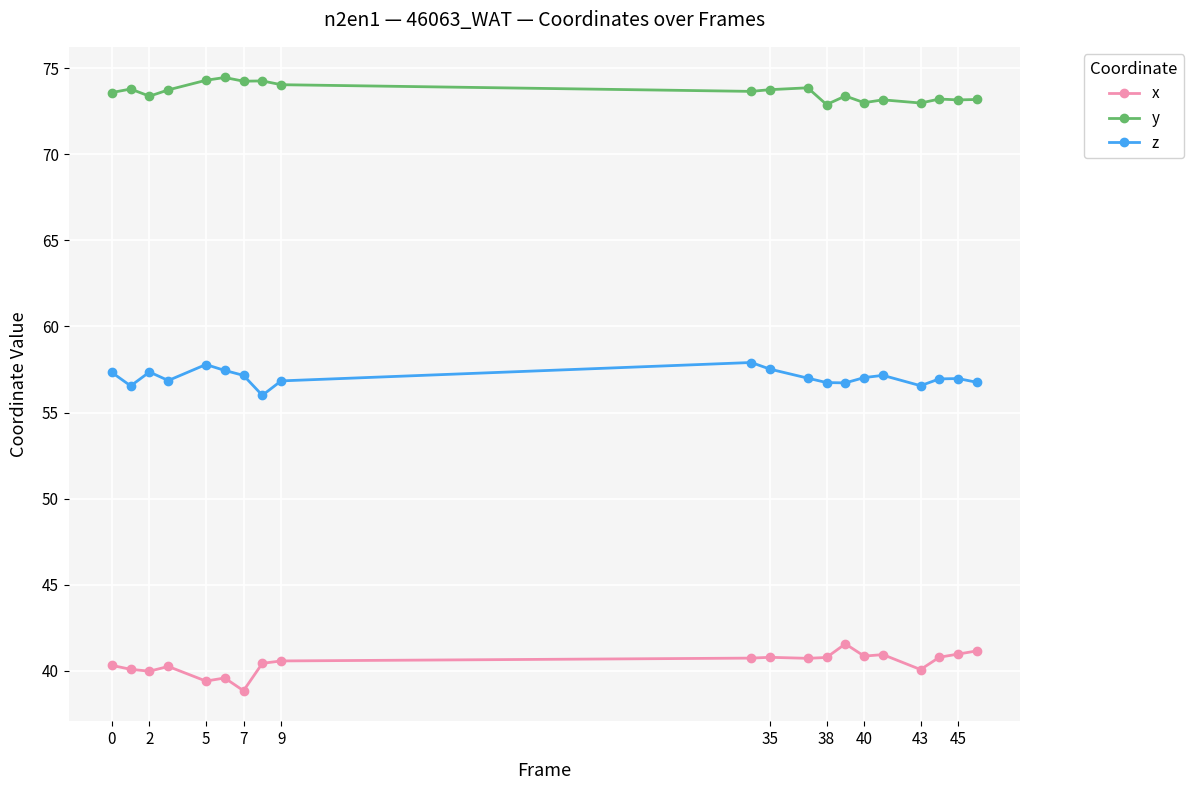

Which series has the widest spread of values?

x